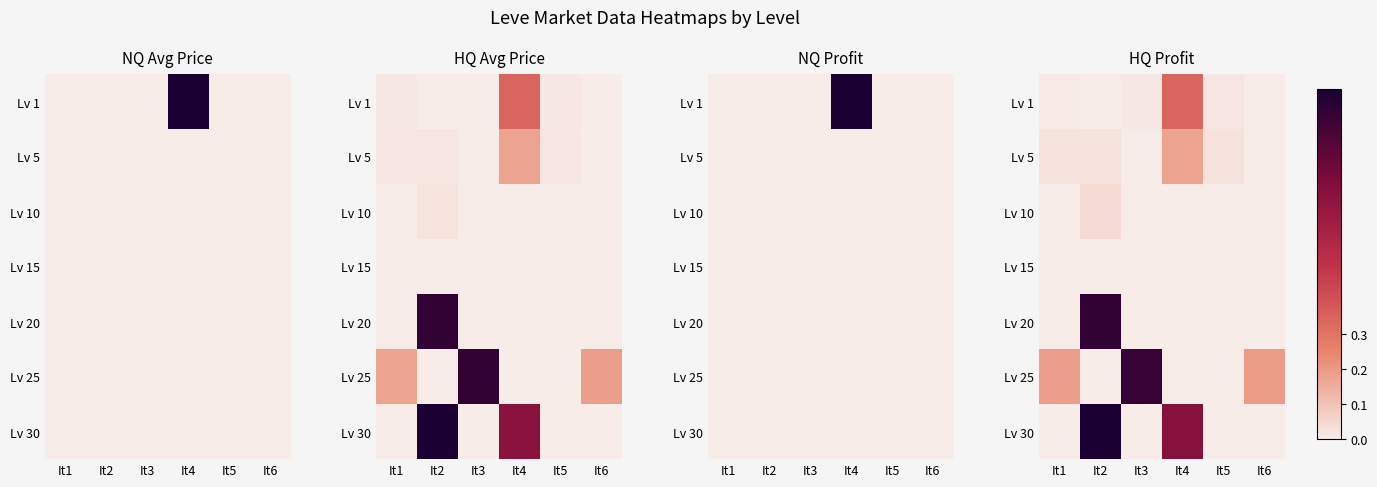

Is the value of Lv 25 at It4 greater than the value of Lv 20 at It4?

No